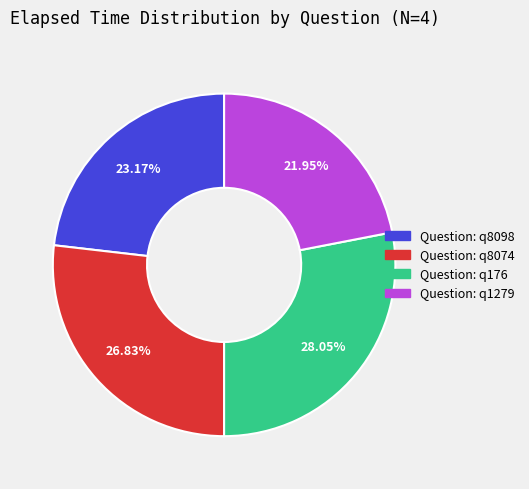

Is there a majority slice in this chart?

No